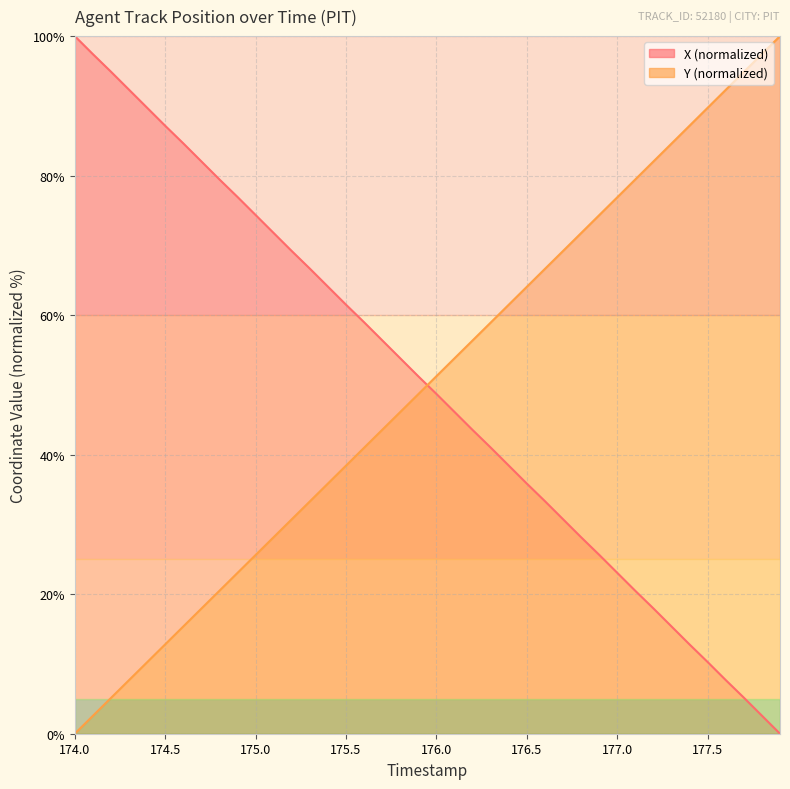

Reading right to left, transcribe all the data shown in this chart.

X: 0.0	2.6	5.2	7.7	10.3	12.8	15.4	18.0	20.5	23.1	25.6	28.2	30.7	33.3	35.9	38.4	41.0	43.5	46.1	48.7	51.2	53.8	56.4	59.0	61.5	64.1	66.7	69.2	71.8	74.4	76.9	79.5	82.0	84.6	87.1	89.7	92.3	94.9	97.4	100.0
Y: 100.0	97.4	94.9	92.3	89.7	87.2	84.6	82.0	79.5	76.9	74.3	71.8	69.2	66.6	64.1	61.5	58.9	56.4	53.8	51.3	48.7	46.1	43.6	41.0	38.4	35.9	33.3	30.7	28.2	25.6	23.1	20.5	17.9	15.4	12.8	10.2	7.7	5.1	2.6	0.0